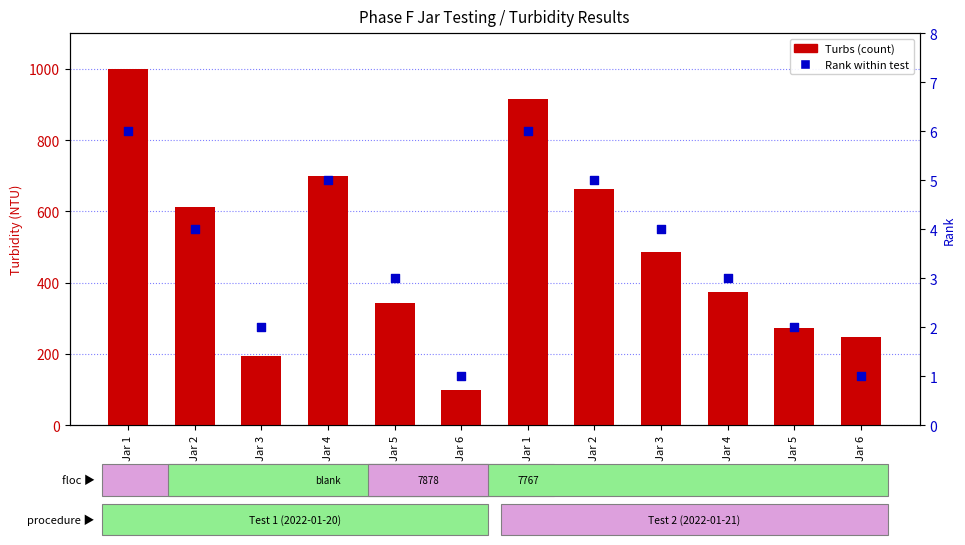

Is the value of Turbs (count) at Jar 5 greater than the value of Rank at Jar 6?

Yes